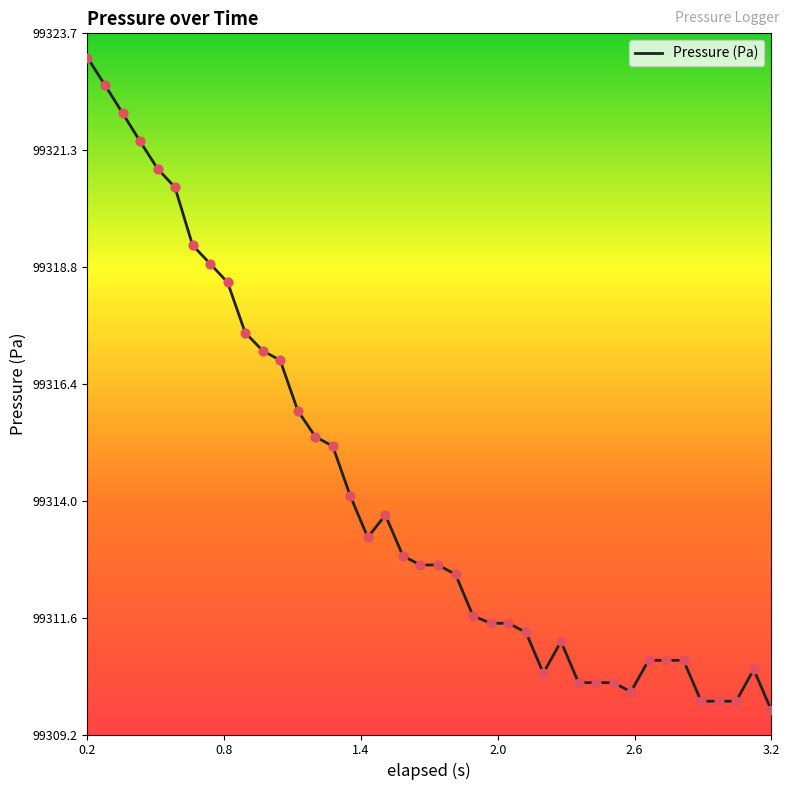

What is the difference between the maximum and minimum values?

13.5